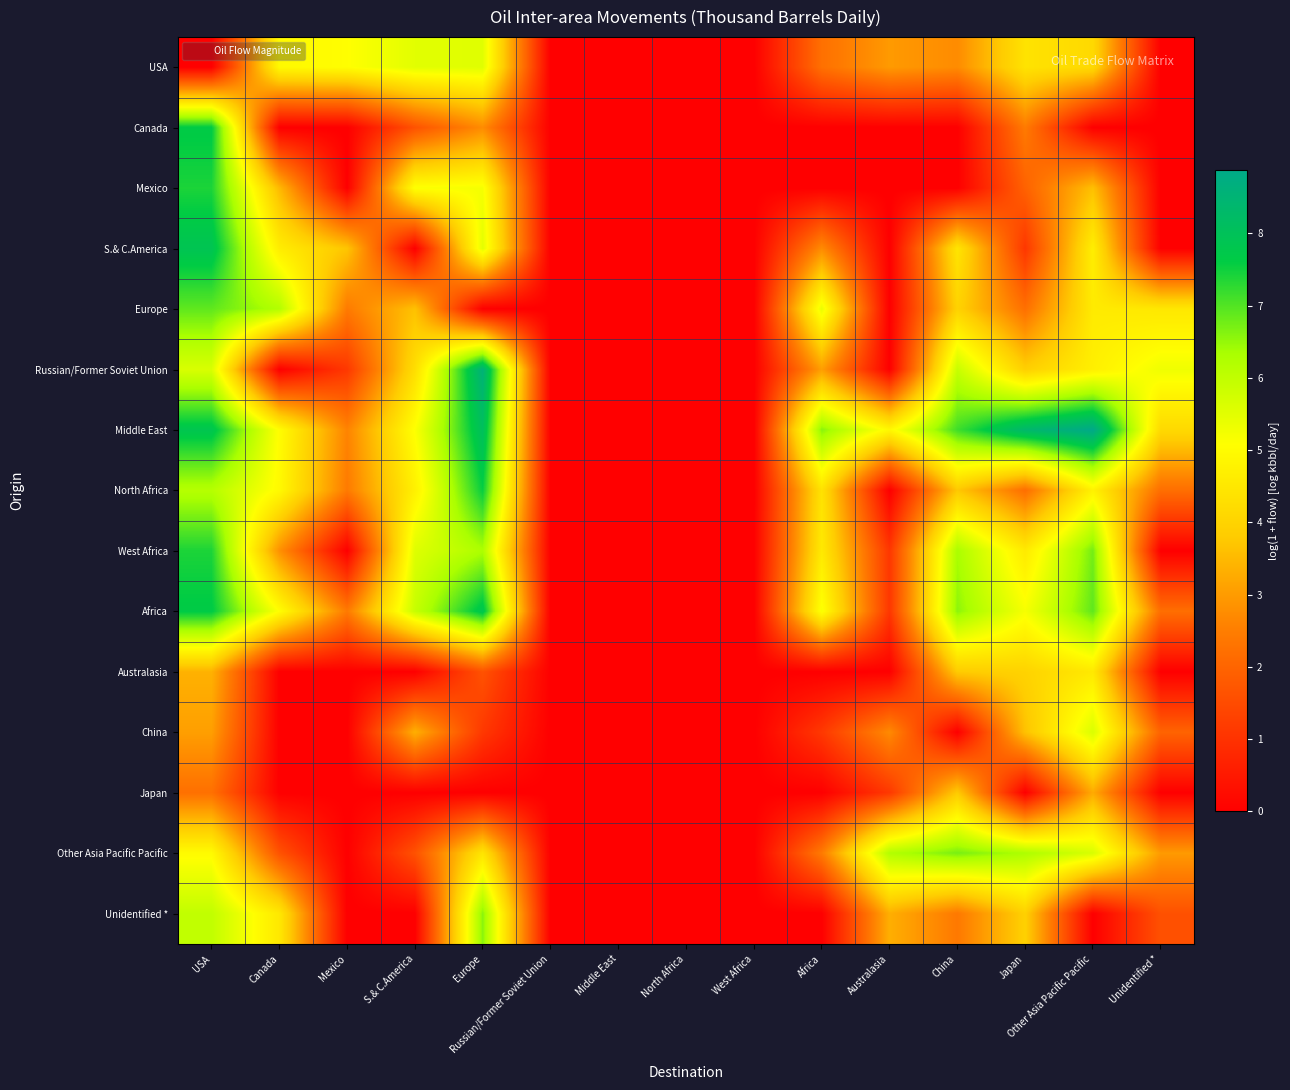

What is the difference between the highest and lowest values at Other Asia Pacific Pacific?

8.9